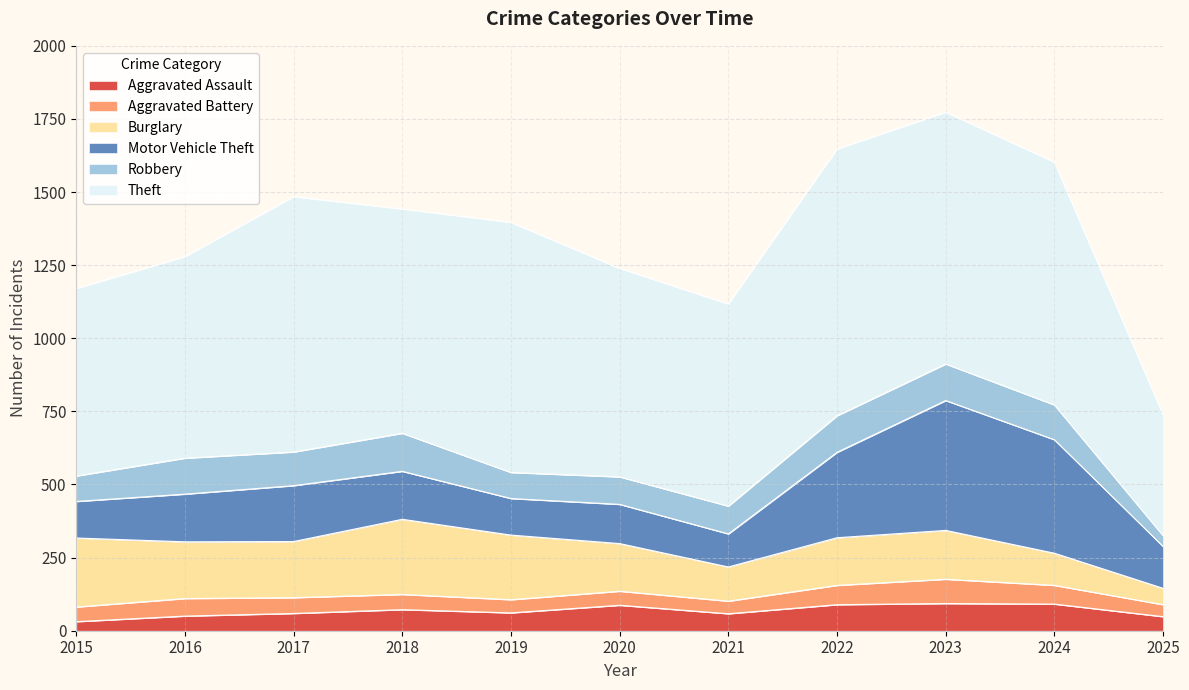

What is the lowest value of the Aggravated Battery series?

41